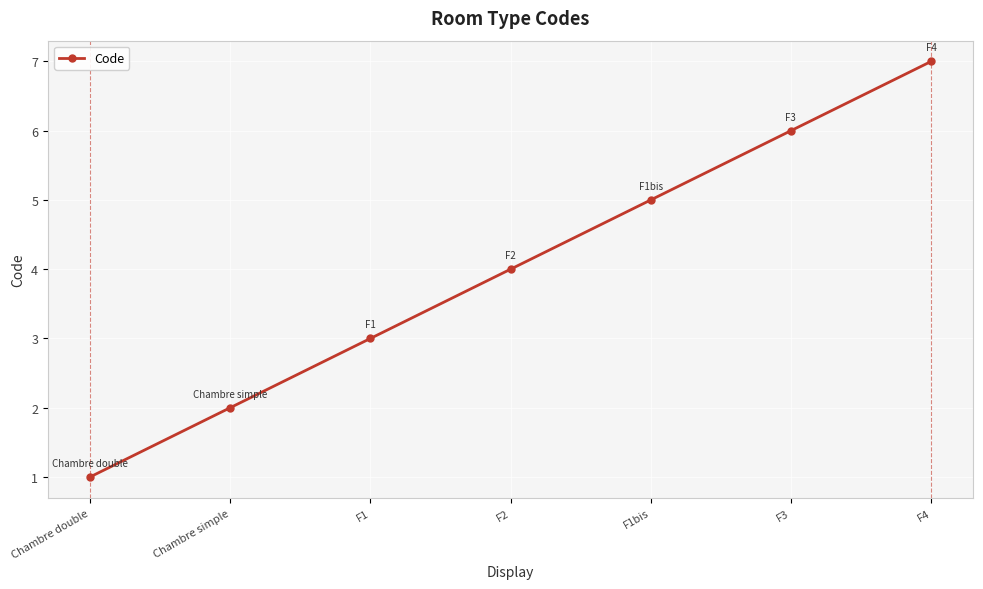

Which category has the lowest value across all series?

Chambre double